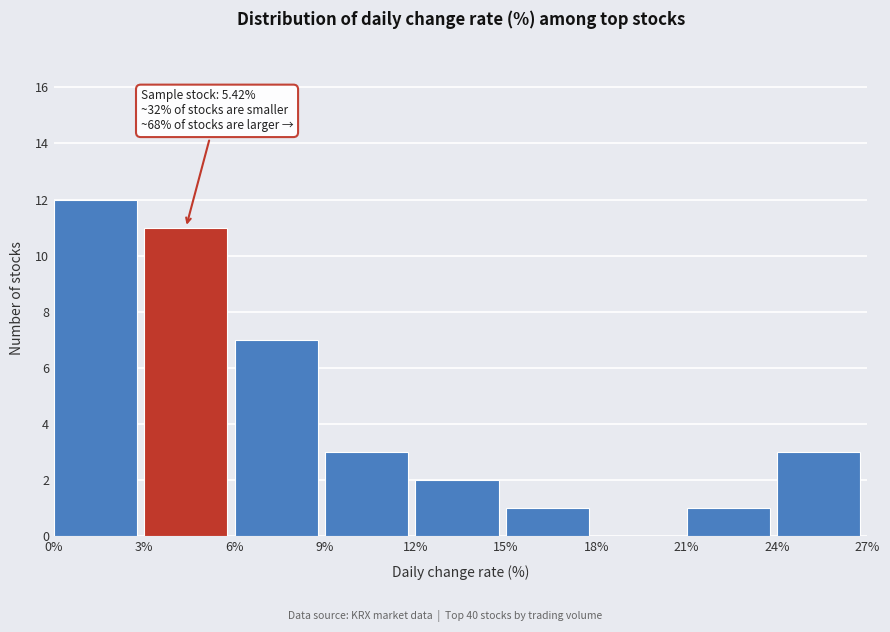

Which range on the x-axis has the tallest bar?

0% to 3%